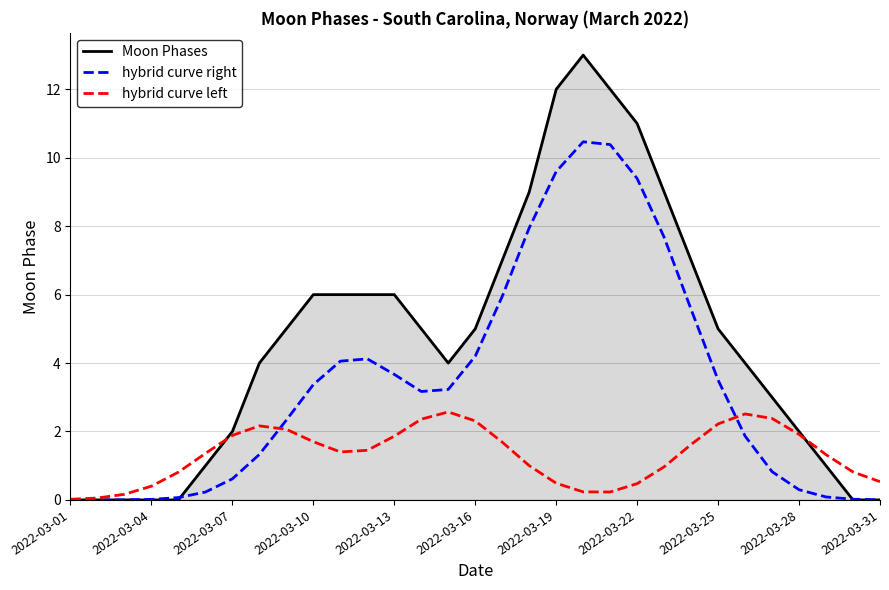

Rank the series by their average value, from highest to lowest.

Moon Phases, hybrid curve right, hybrid curve left